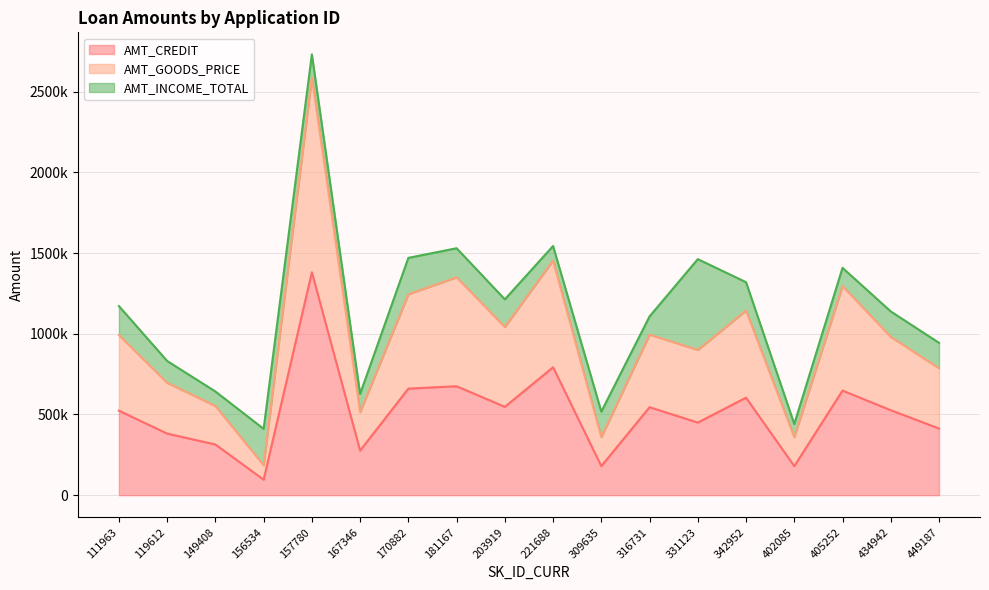

True or false: AMT_GOODS_PRICE and AMT_CREDIT cross at least once.

False